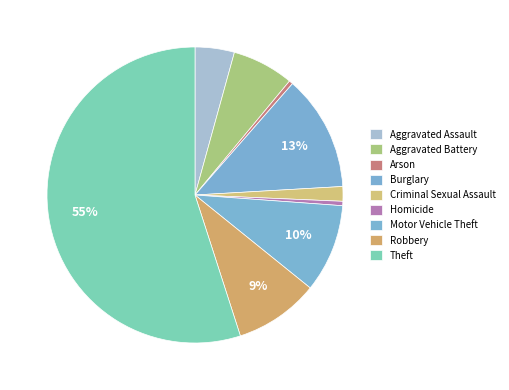

True or false: Aggravated Assault accounts for 4% of the total.

True